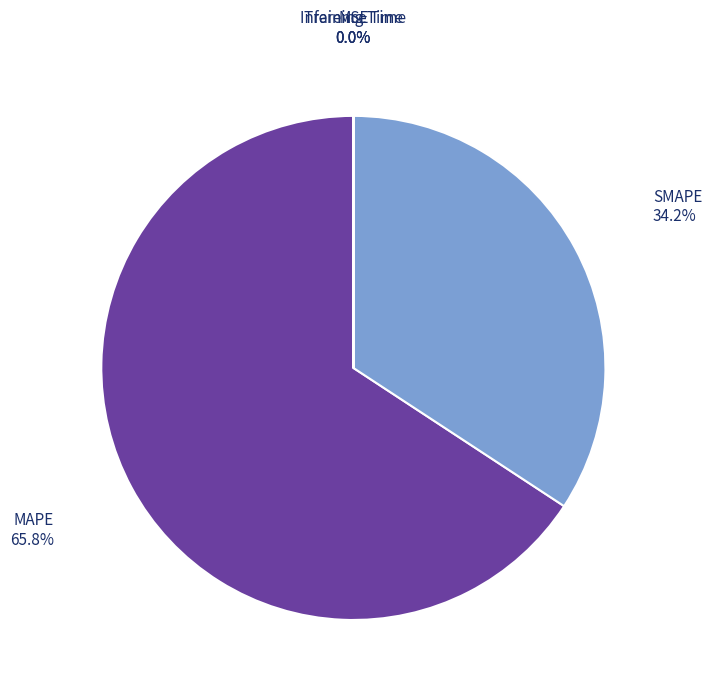

Which category accounts for the majority?

MAPE